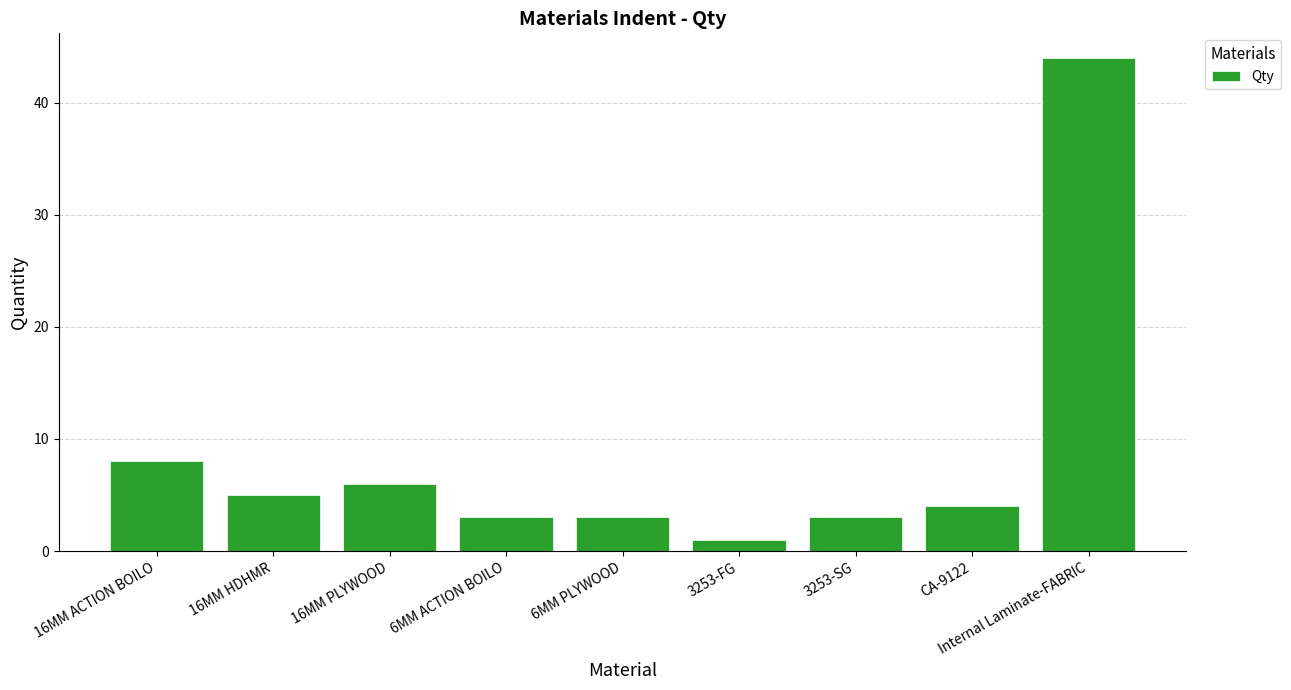

What is the difference between the maximum and minimum values?

43